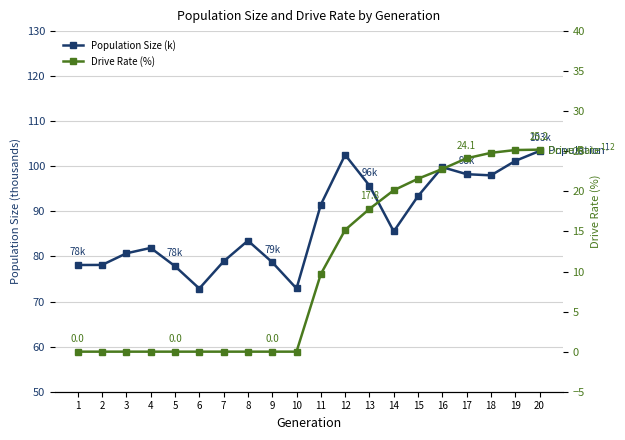

How many distinct data groups are displayed?

2